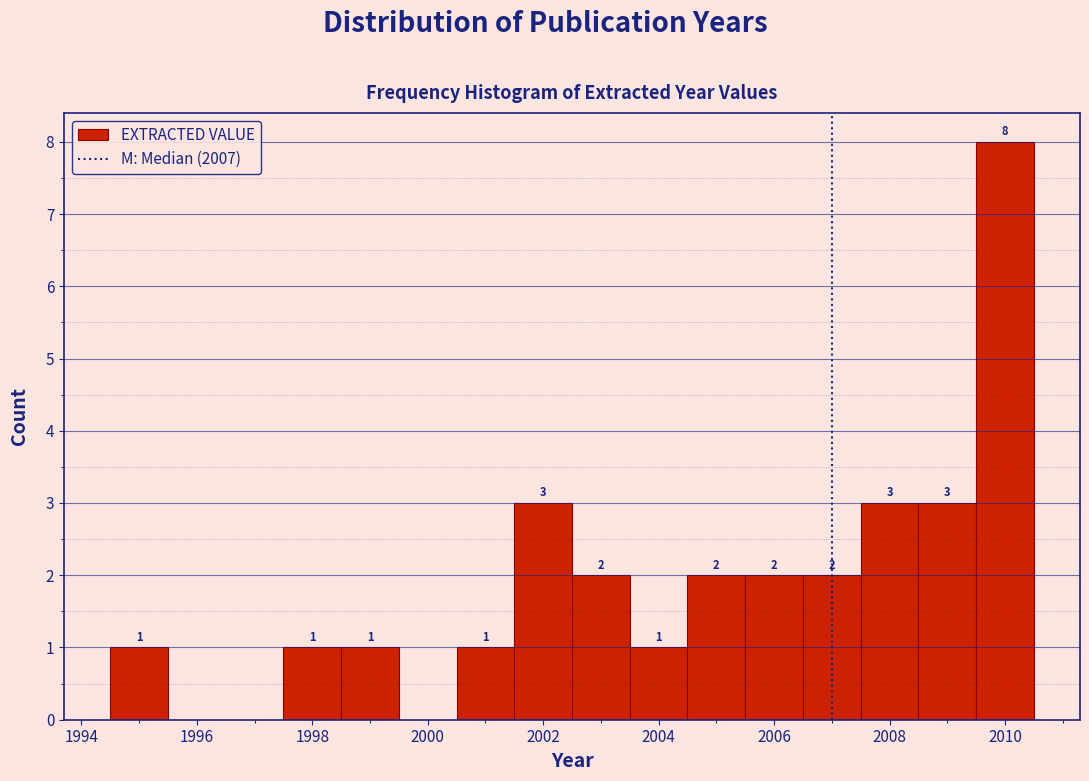

Which range on the x-axis has the tallest bar?

2009.5 to 2010.5